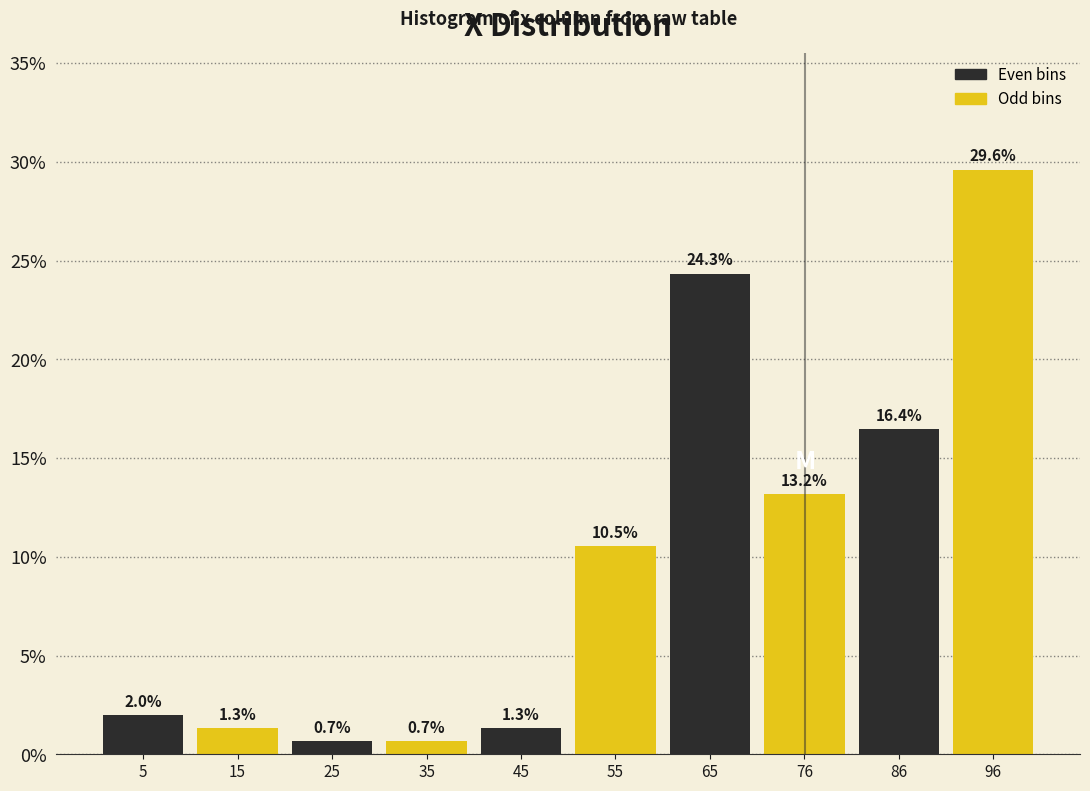

How tall is the bar that spans 30 to 40 on the x-axis? The bar edges are not printed on the chart, so give them approximately, as read against the axis.

0.7